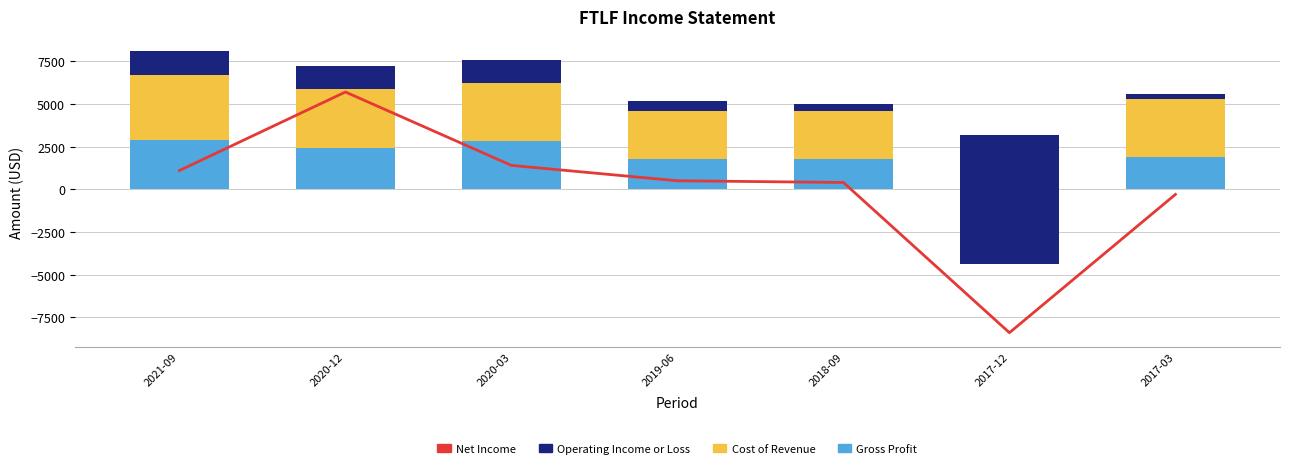

How many values in the Cost of Revenue series exceed 3400?

3